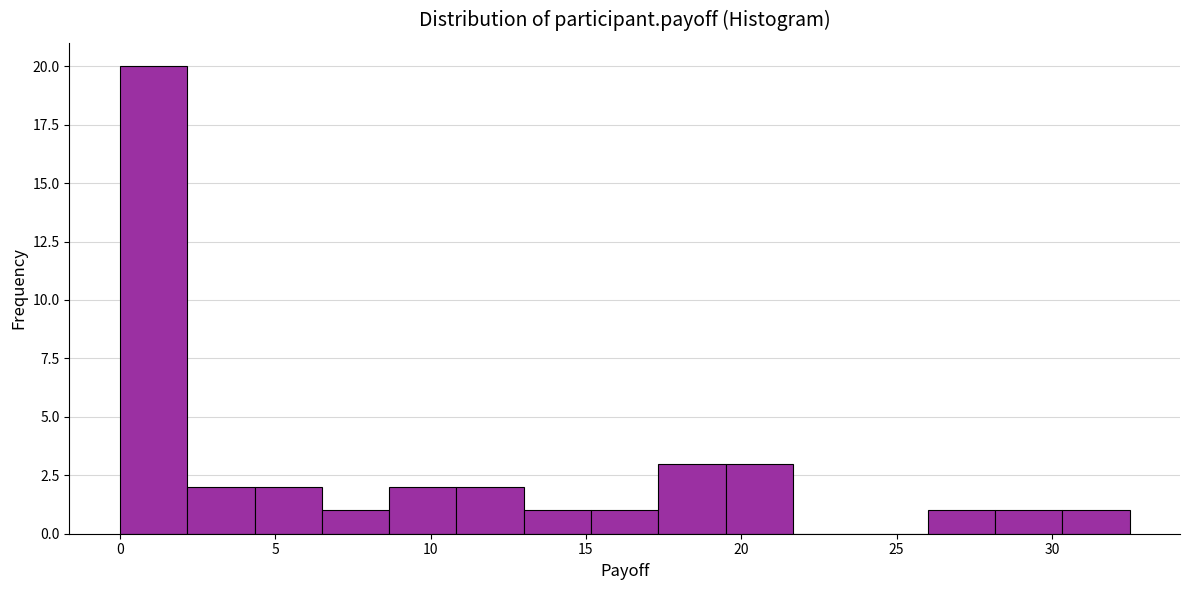

Reading left to right, list every bar in this chart as the range it spans on the x-axis followed by its height. Neither the bar edges nor the heights are printed on the chart, so give them approximately, as read against the axes.

0.0 to 2.0: 20
2.0 to 4.5: 2
4.5 to 6.5: 2
6.5 to 8.5: 1
8.5 to 11.0: 2
11.0 to 13.0: 2
13.0 to 15.0: 1
15.0 to 17.5: 1
17.5 to 19.5: 3
19.5 to 21.5: 3
21.5 to 24.0: 0
24.0 to 26.0: 0
26.0 to 28.0: 1
28.0 to 30.5: 1
30.5 to 32.5: 1